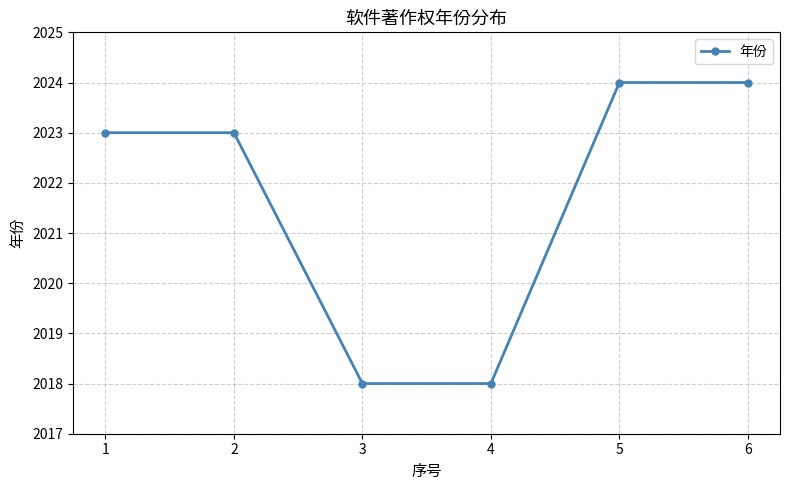

Which has a higher value, 6 or 1?

6